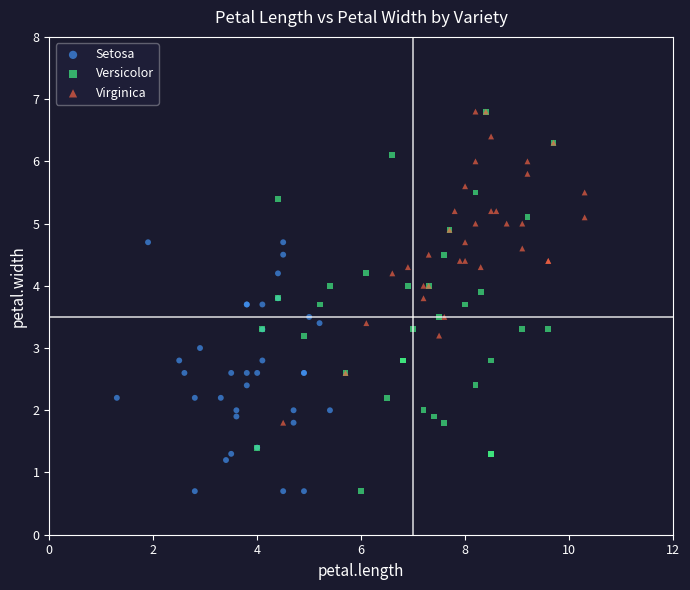

Which series has the largest Y range (max minus min)?

Versicolor